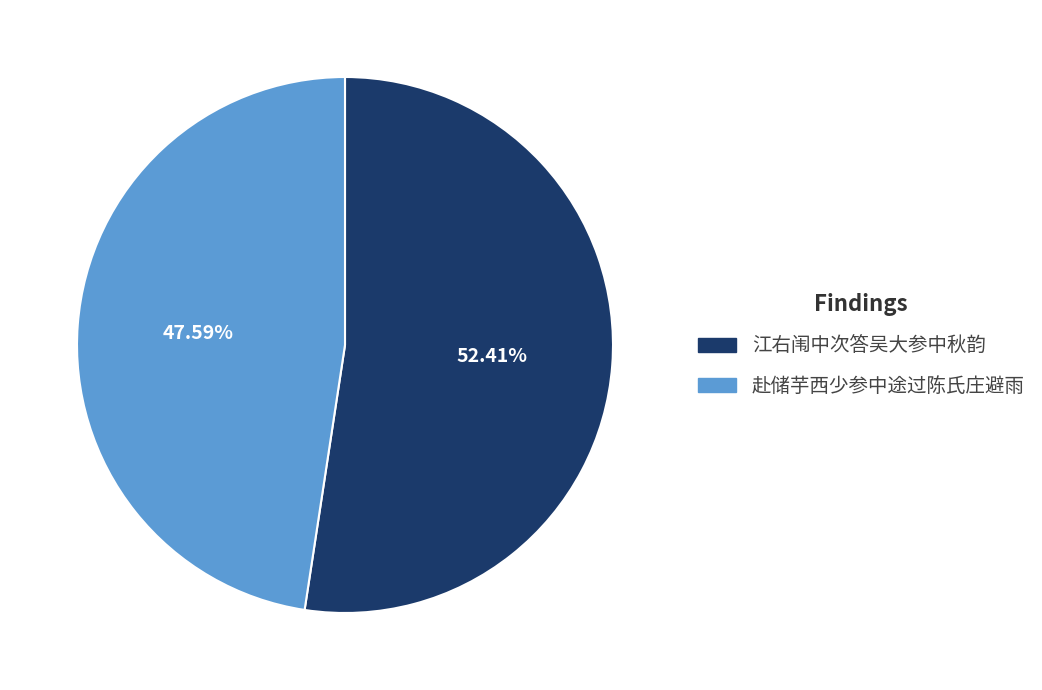

Which has a higher value, 赴储芋西少参中途过陈氏庄避雨 or 江右闱中次答吴大参中秋韵?

江右闱中次答吴大参中秋韵